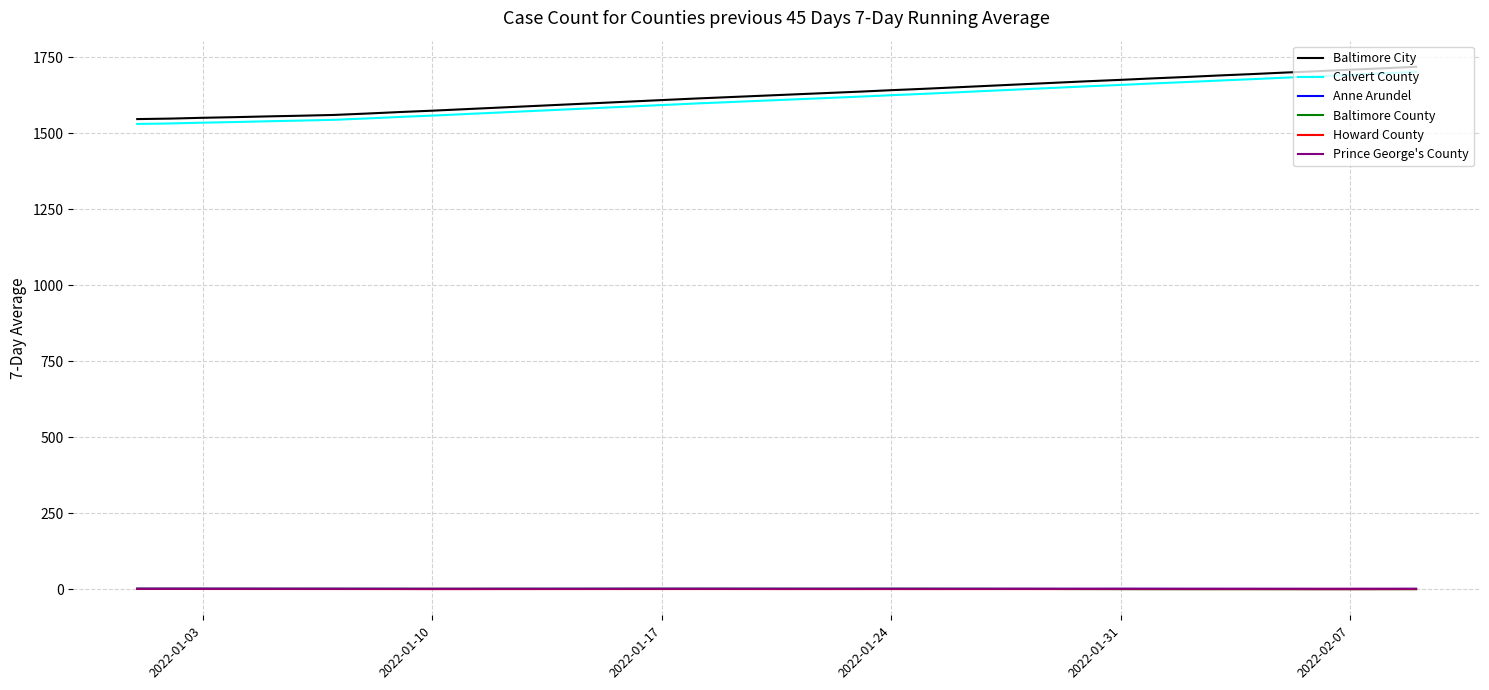

True or false: Prince George's County and Calvert County intersect in this chart.

False